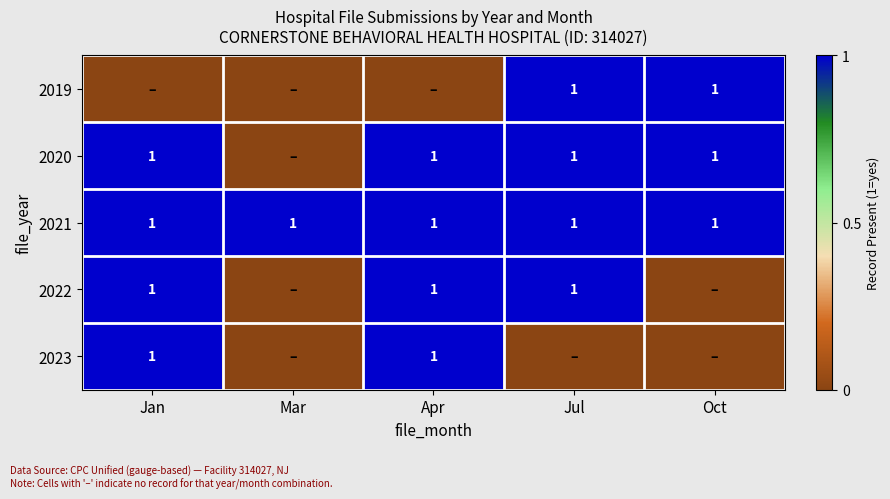

Which has a higher value, Oct or Jan?

Oct